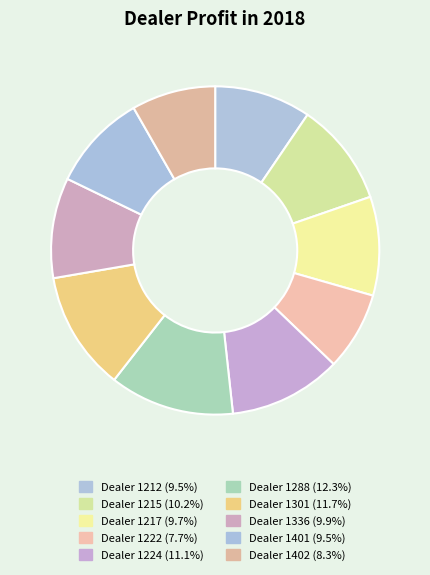

How many slices are in this pie chart?

10